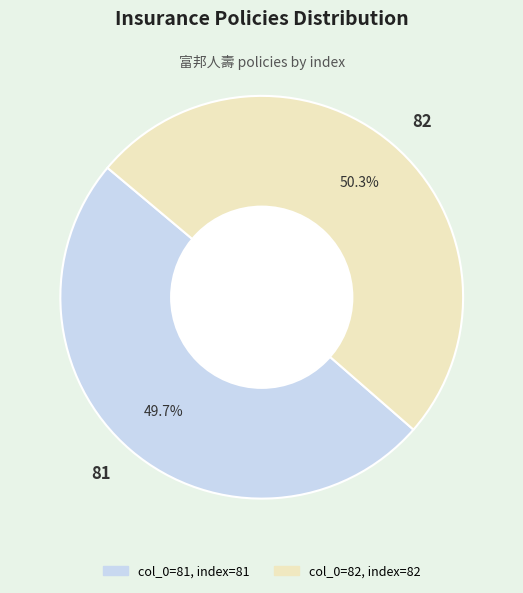

Approximately how many times larger is the value at 82 compared to 81?

1.0